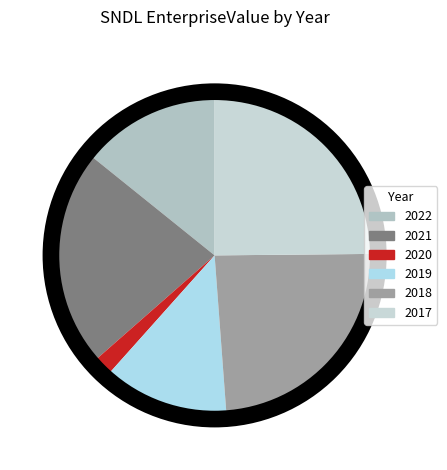

To the nearest percent, what is the difference between the largest and smallest slice percentages?

23%